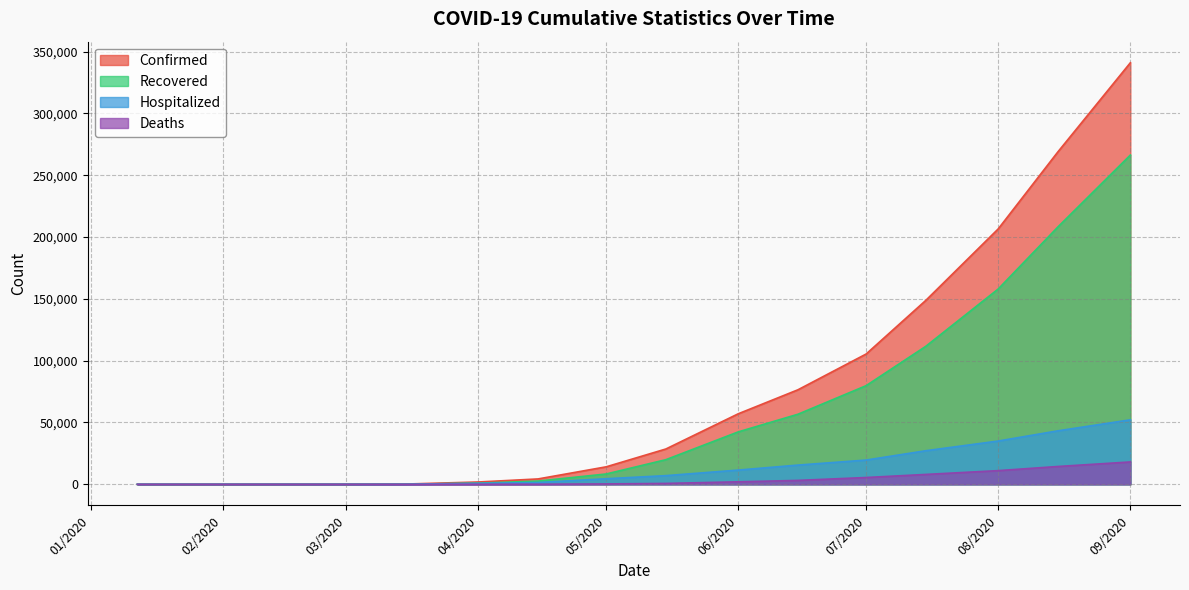

Which series has the widest spread of values?

Confirmed